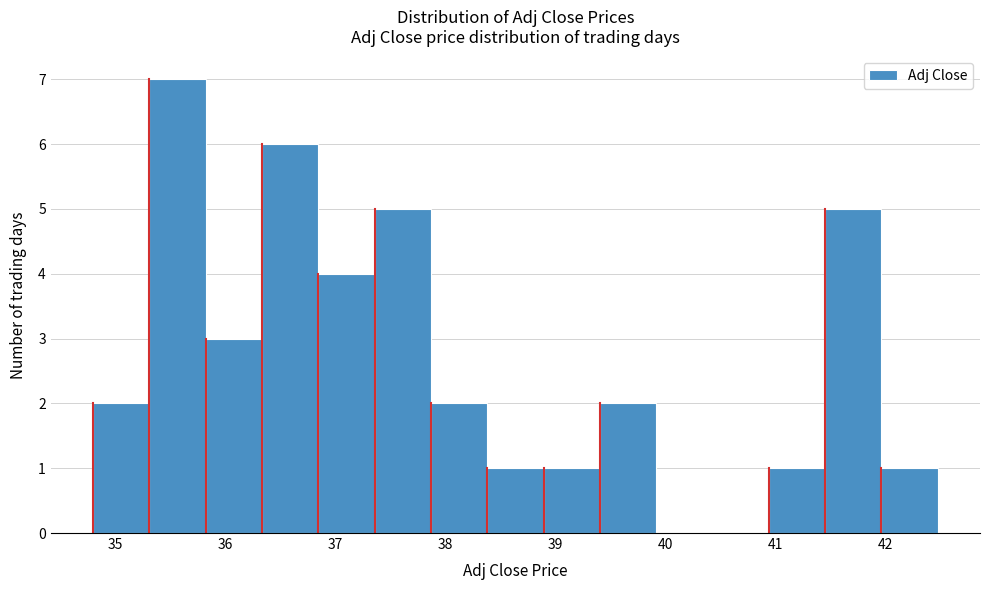

Reading left to right, transcribe this chart: for each bar, give the range it covers on the x-axis and its height. Neither the bar edges nor the heights are printed on the chart, so give them approximately, as read against the axes.

34.8 to 35.3: 2
35.3 to 35.8: 7
35.8 to 36.3: 3
36.3 to 36.8: 6
36.8 to 37.4: 4
37.4 to 37.9: 5
37.9 to 38.4: 2
38.4 to 38.9: 1
38.9 to 39.4: 1
39.4 to 39.9: 2
39.9 to 40.4: 0
40.4 to 40.9: 0
40.9 to 41.5: 1
41.5 to 42.0: 5
42.0 to 42.5: 1